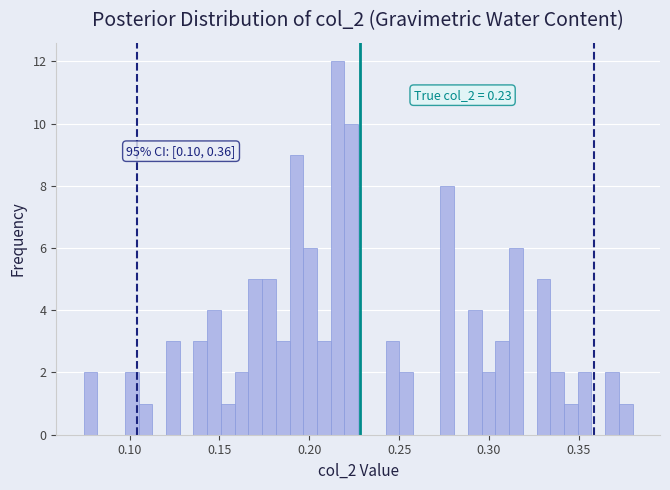

Read against the x-axis, roughly where is the centre of the tallest bar?

0.215